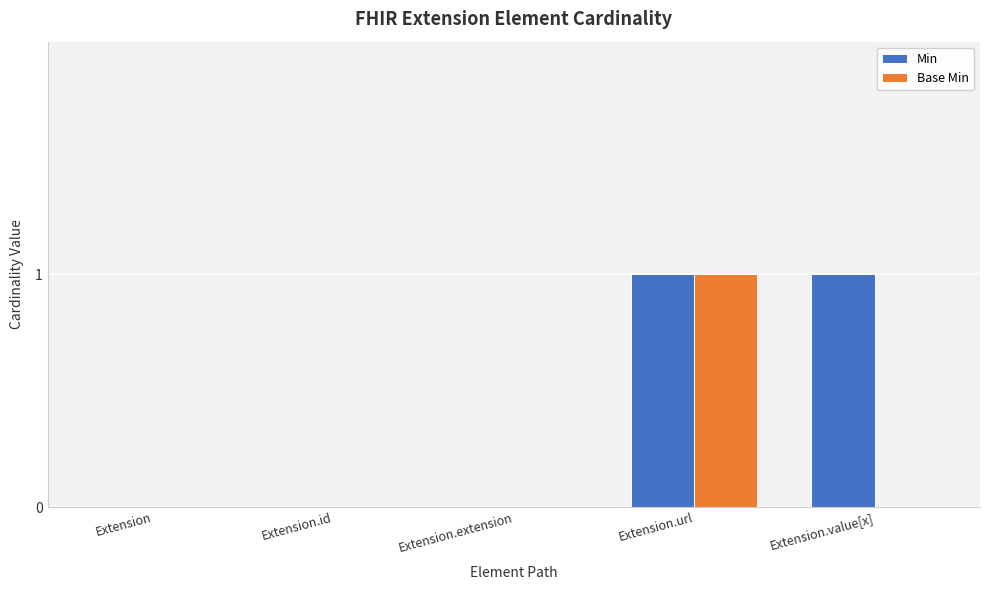

Are the bars horizontal?

No